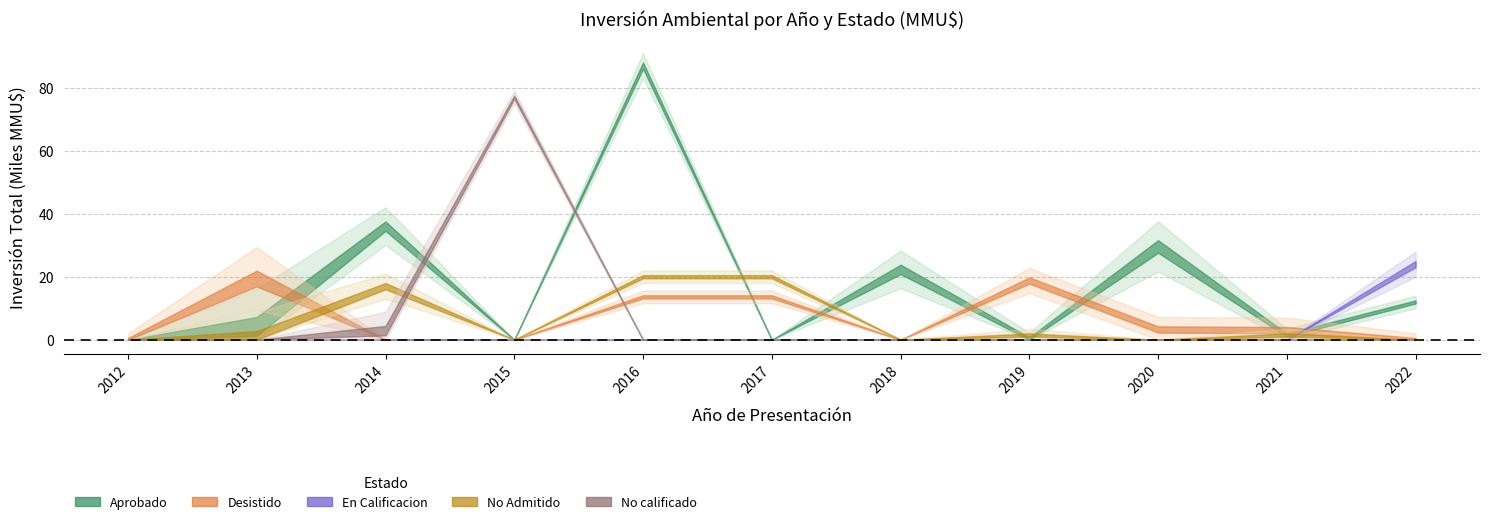

The Aprobado series shows 0 at 2012. True or false?

True